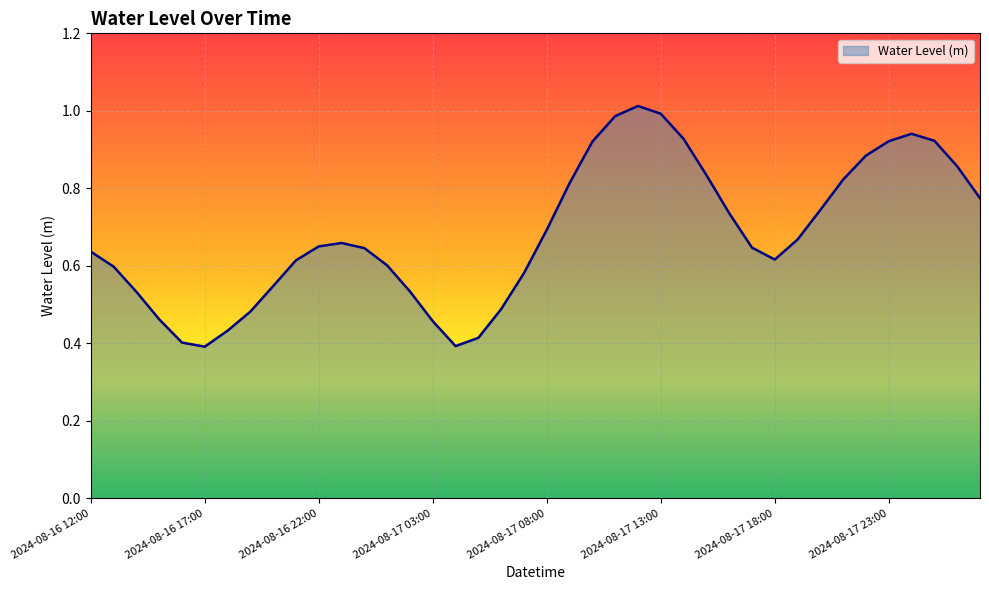

What is the difference between the maximum and minimum values?

0.6